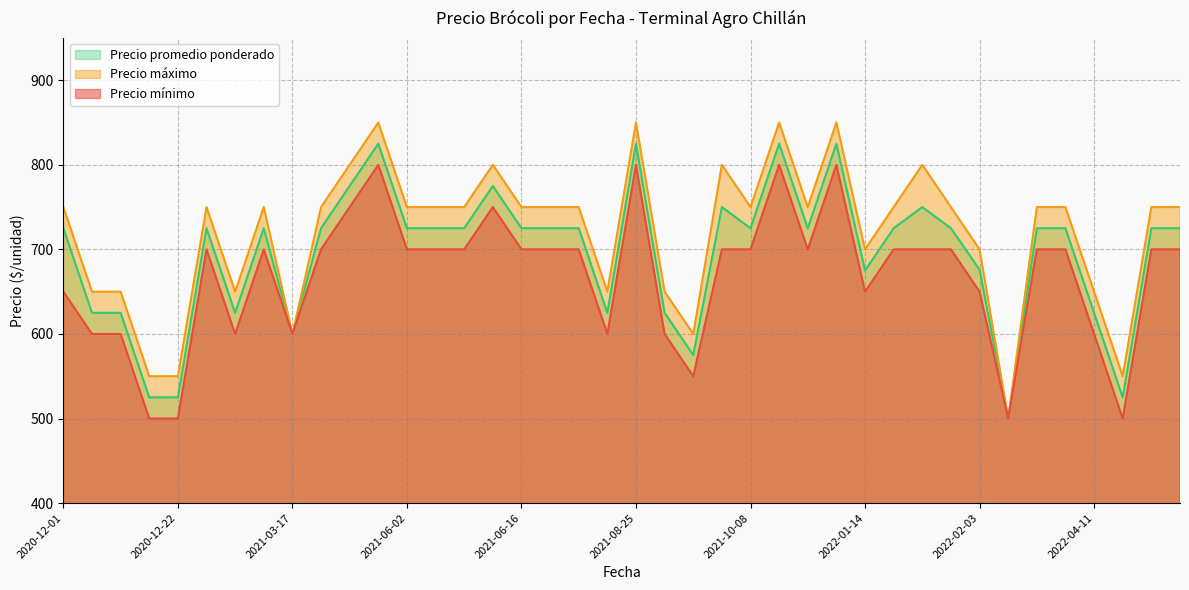

Reading left to right, what are all the values shown in this chart?

Precio mínimo: 650	600	600	500	500	700	600	700	600	700	750	800	700	700	700	750	700	700	700	600	800	600	550	700	700	800	700	800	650	700	700	700	650	500	700	700	600	500	700	700
Precio máximo: 750	650	650	550	550	750	650	750	600	750	800	850	750	750	750	800	750	750	750	650	850	650	600	800	750	850	750	850	700	750	800	750	700	500	750	750	650	550	750	750
Precio promedio ponderado: 725	625	625	525	525	725	625	725	600	725	775	825	725	725	725	775	725	725	725	625	825	625	575	750	725	825	725	825	675	725	750	725	676	500	725	725	625	525	725	725